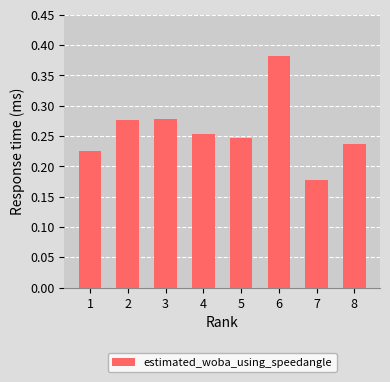

At which category does the chart reach its minimum across all series?

7